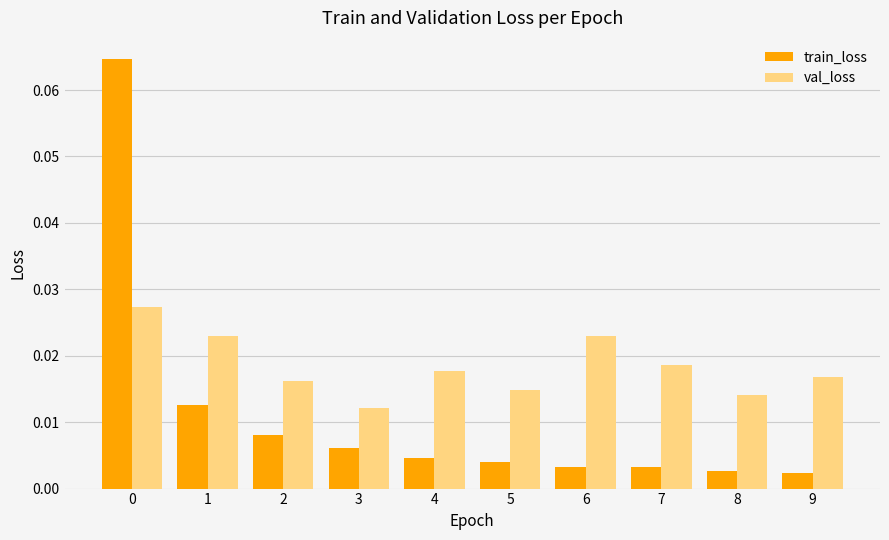

List the series in order of their overall mean, lowest first.

train_loss, val_loss